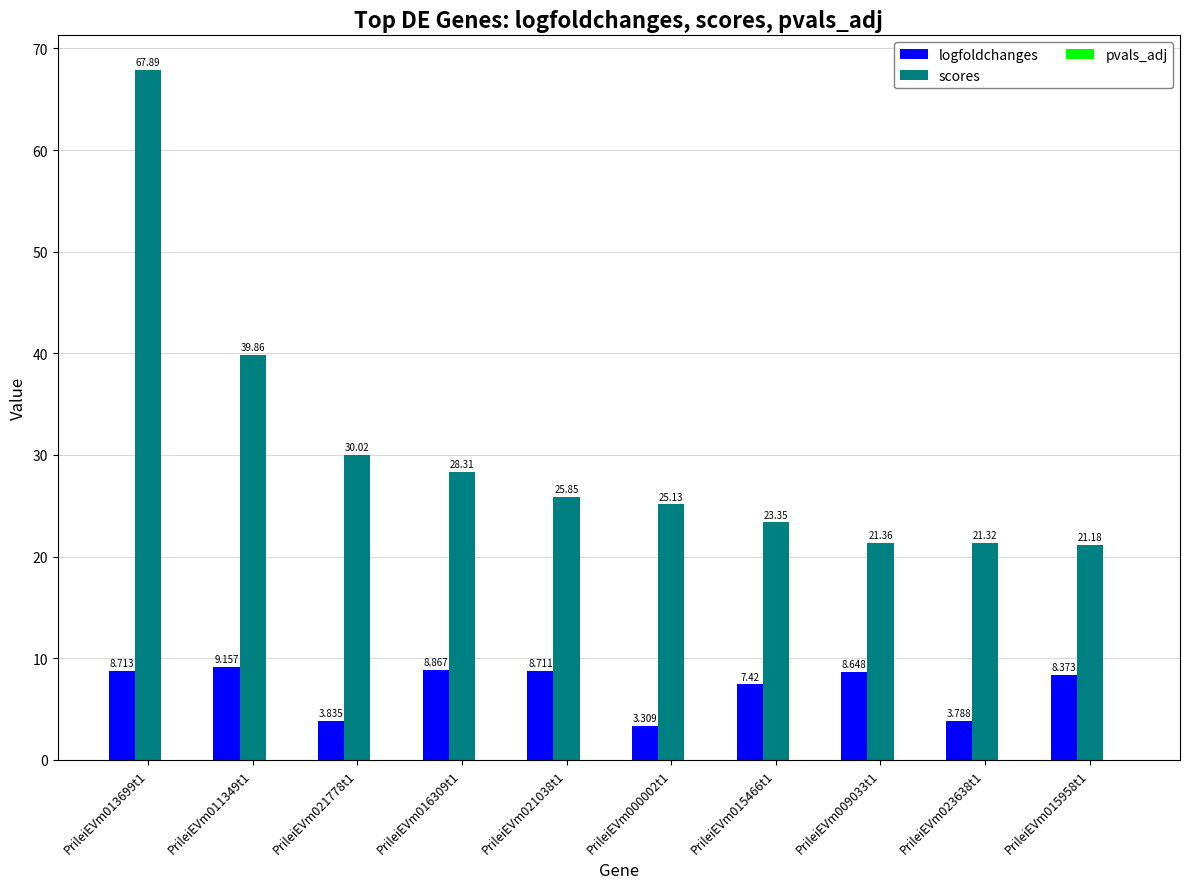

Between PrileiEVm013699t1 and PrileiEVm000002t1, which series saw the biggest shift?

scores